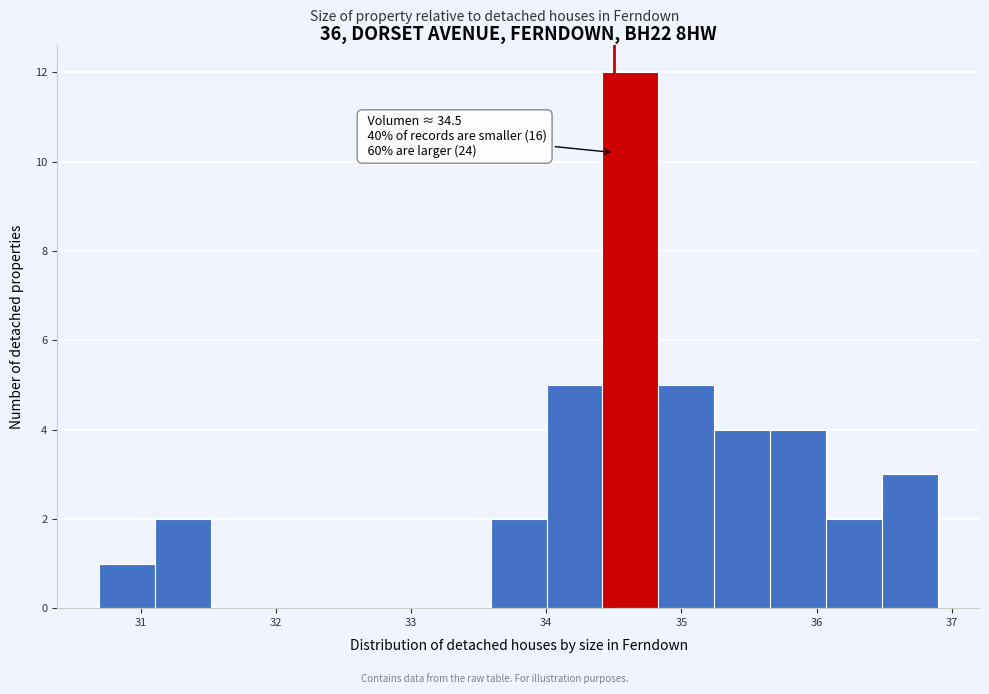

Over which range of the x-axis is the bar tallest?

34.4 to 34.8